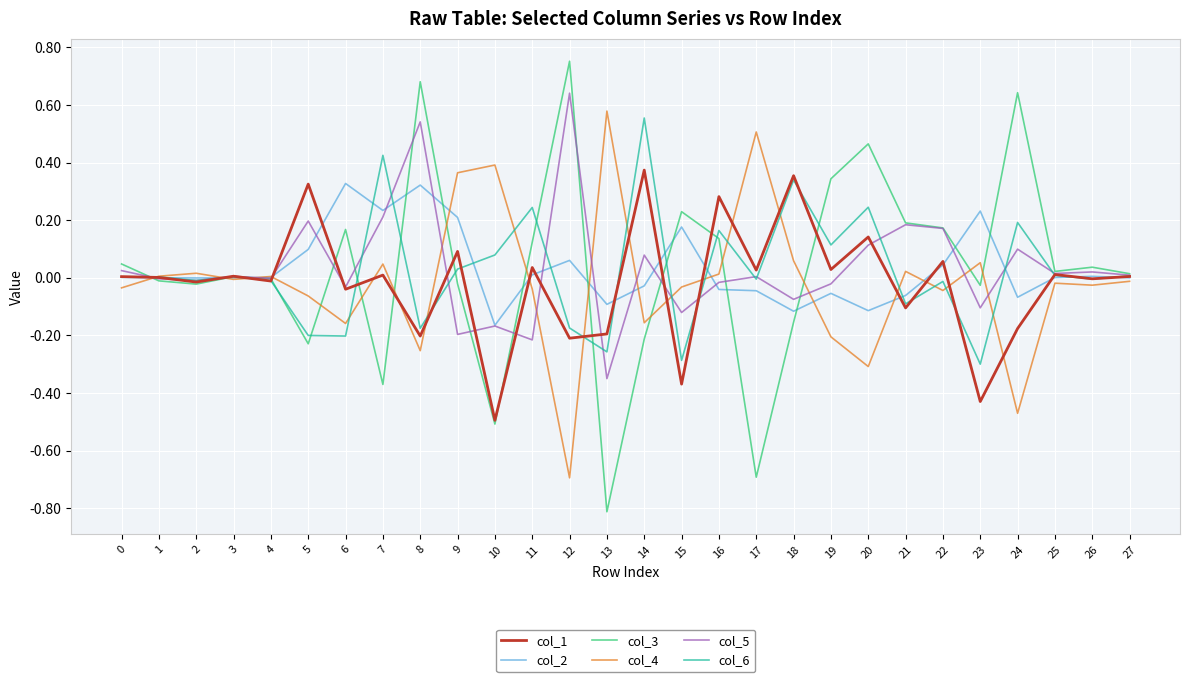

Which series has the widest spread of values?

col_3